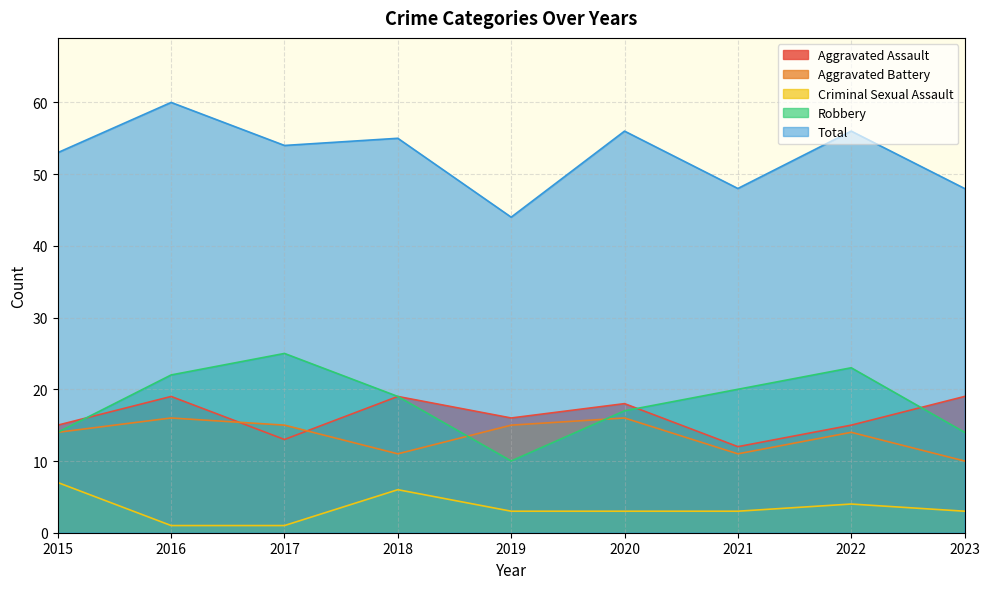

Which series has the widest spread of values?

Total